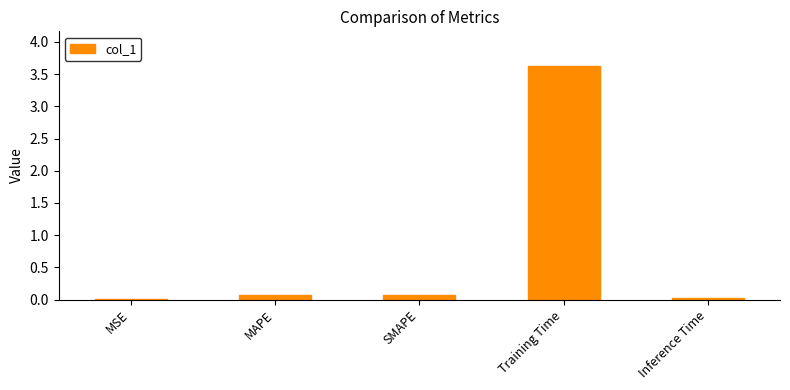

The chart shows a value of 0.0 at MSE. True or false?

True